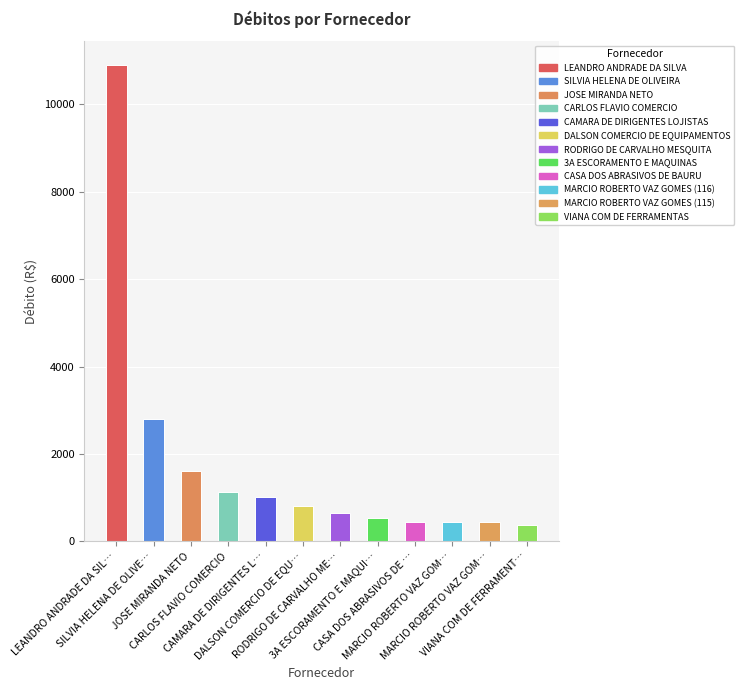

What is the difference between the maximum and minimum values?

10519.2